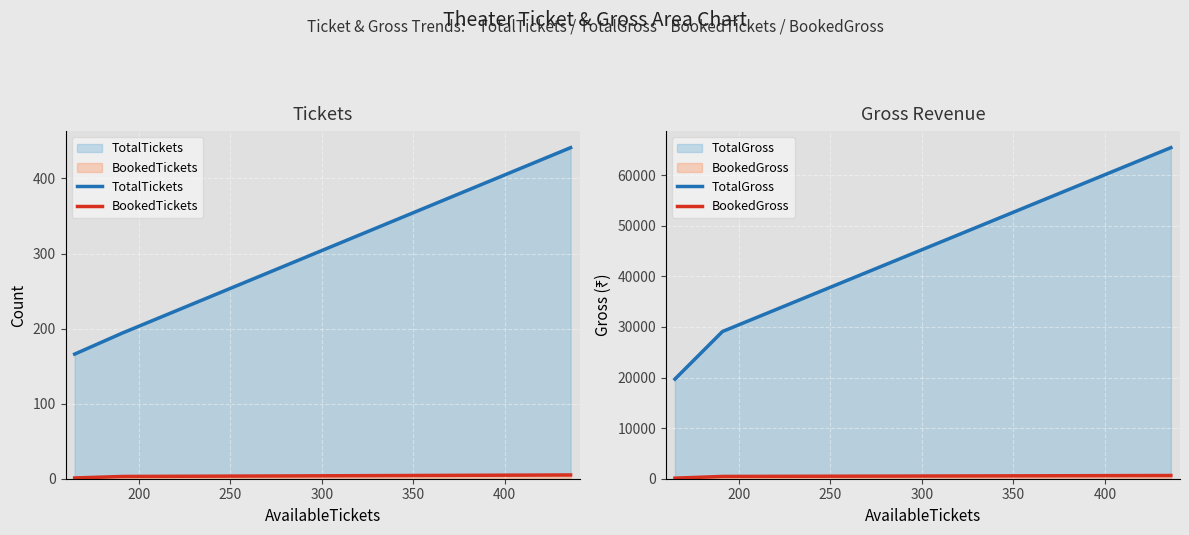

What value does the BookedTickets series have at 200?

3